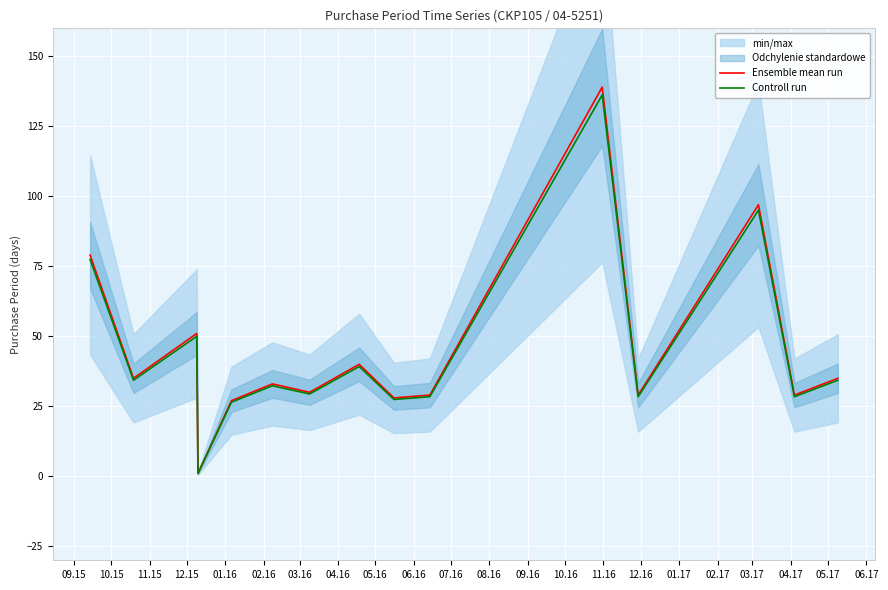

What is the highest value of the Controll run series?

136.2